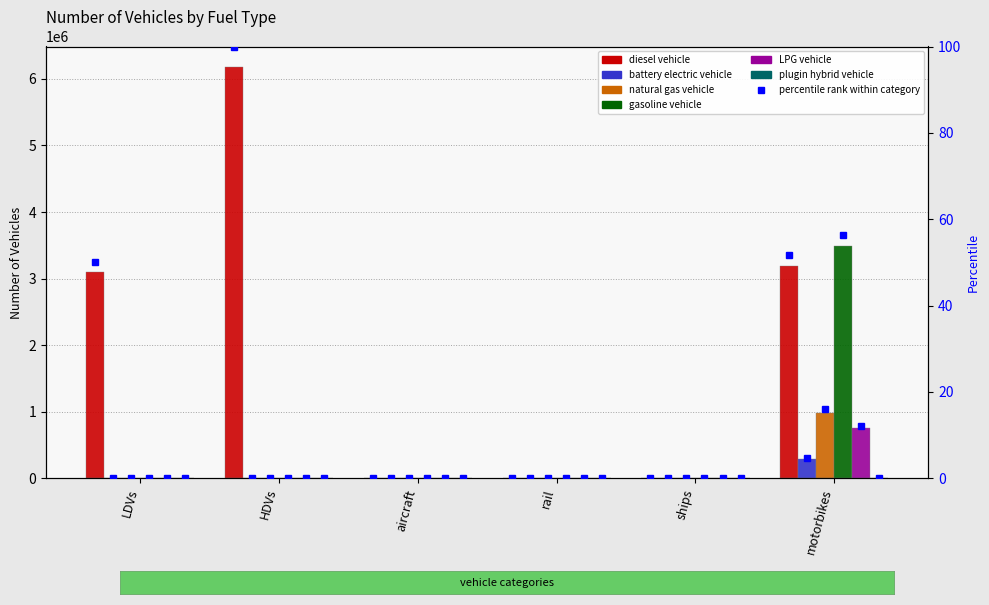

What is the total value across all series at HDVs?

6177534.9